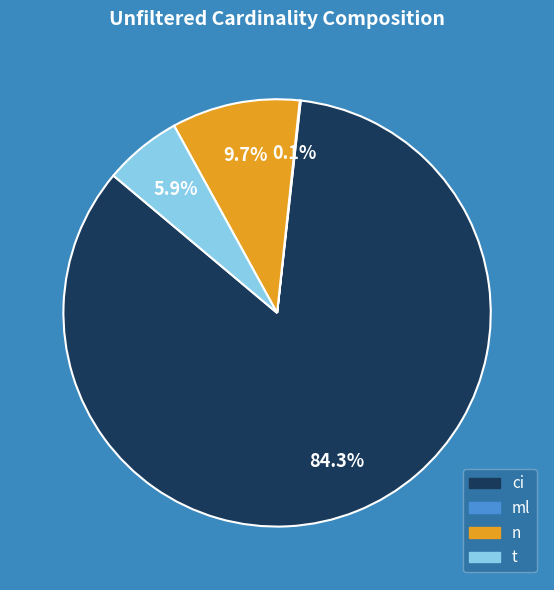

The n slice represents 10% of the pie. True or false?

True